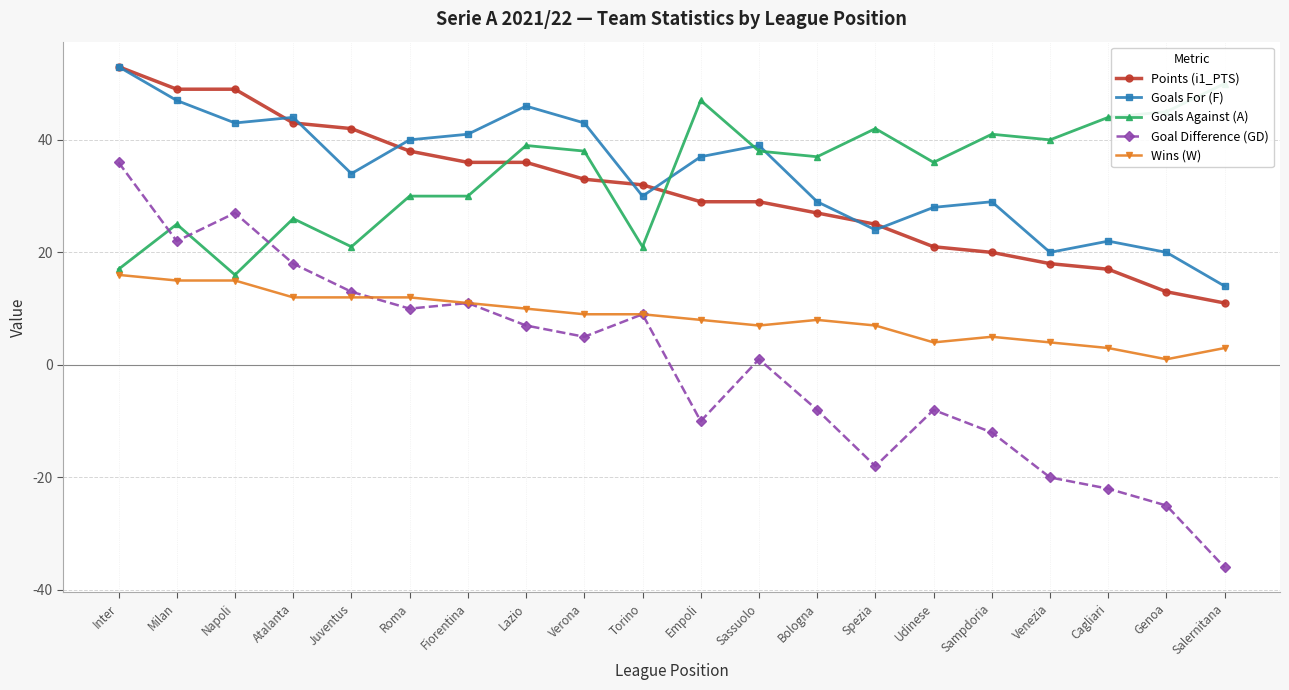

What value does the Goal Difference (GD) series have at Venezia, to the nearest 10?

-20